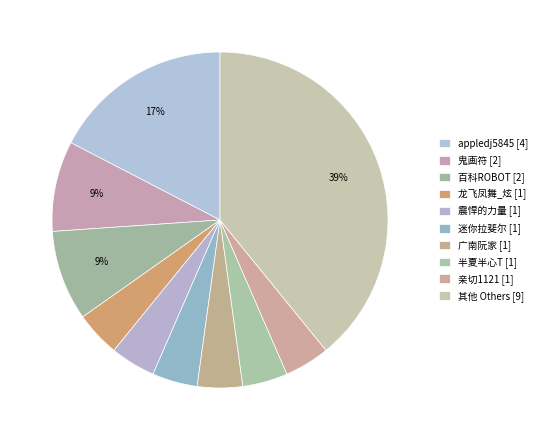

How many segments does this pie chart have?

10